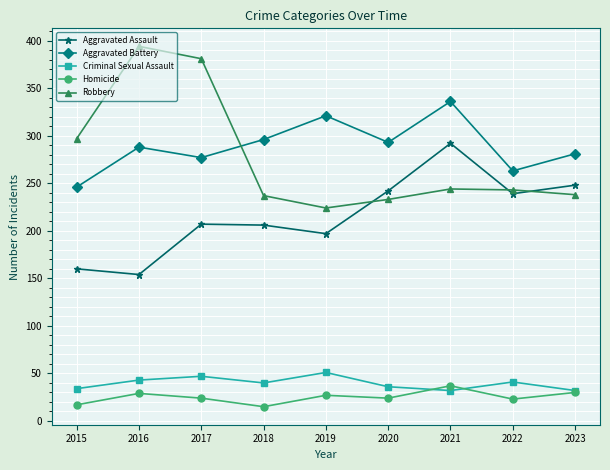

Rank the series by their maximum value, from highest to lowest.

Robbery, Aggravated Battery, Aggravated Assault, Criminal Sexual Assault, Homicide